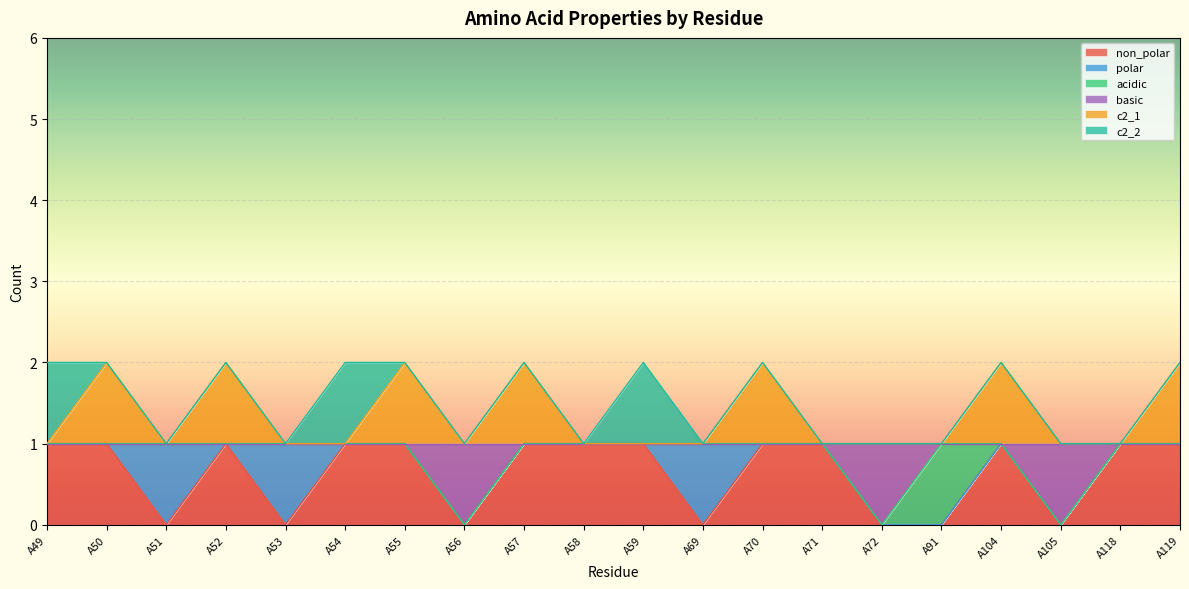

Is the value of basic at A54 greater than the value of c2_1 at A57?

No